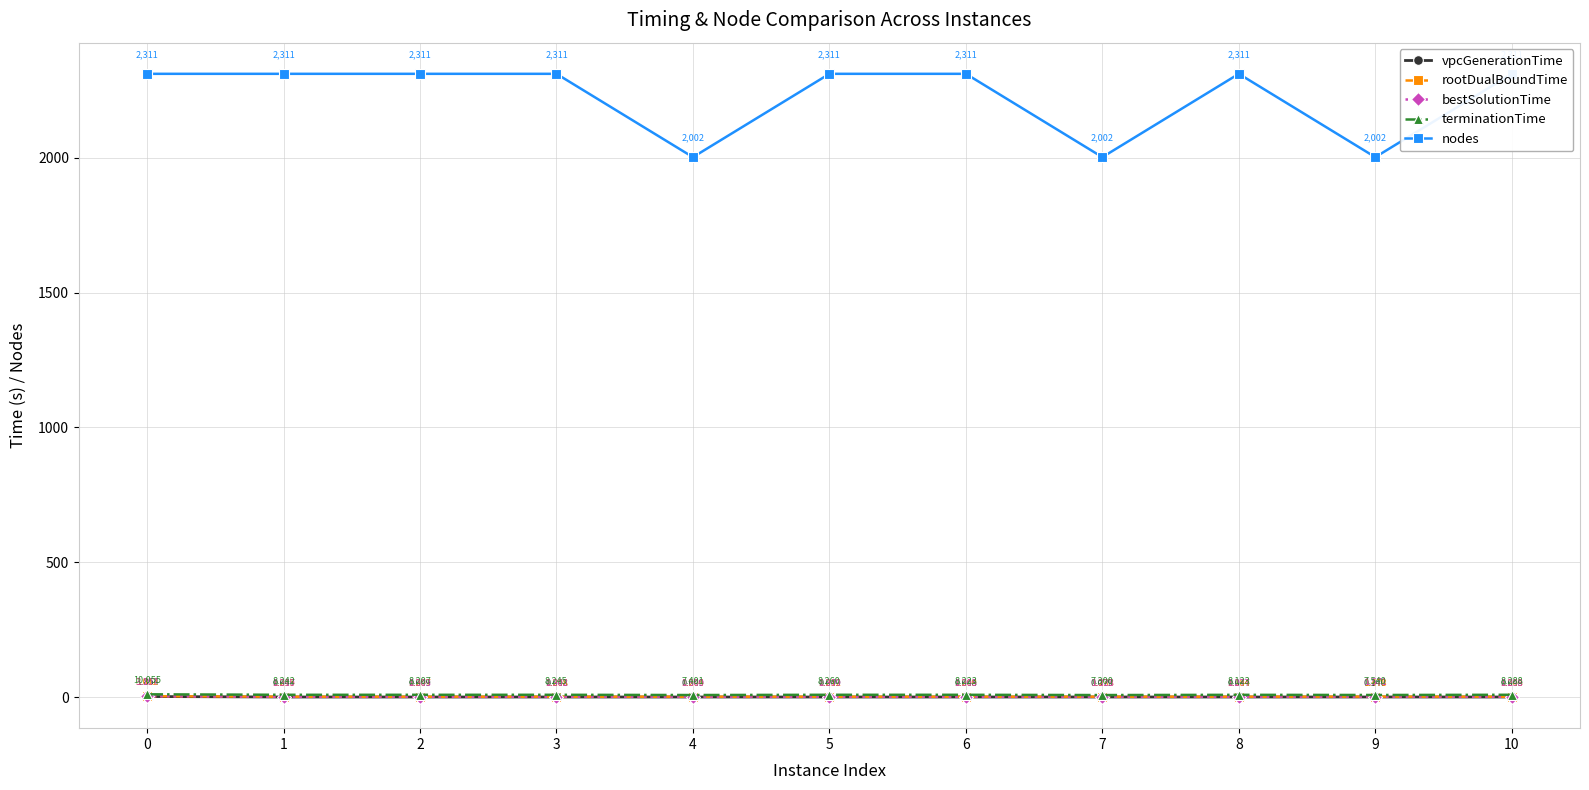

How many lines are shown in the chart?

5